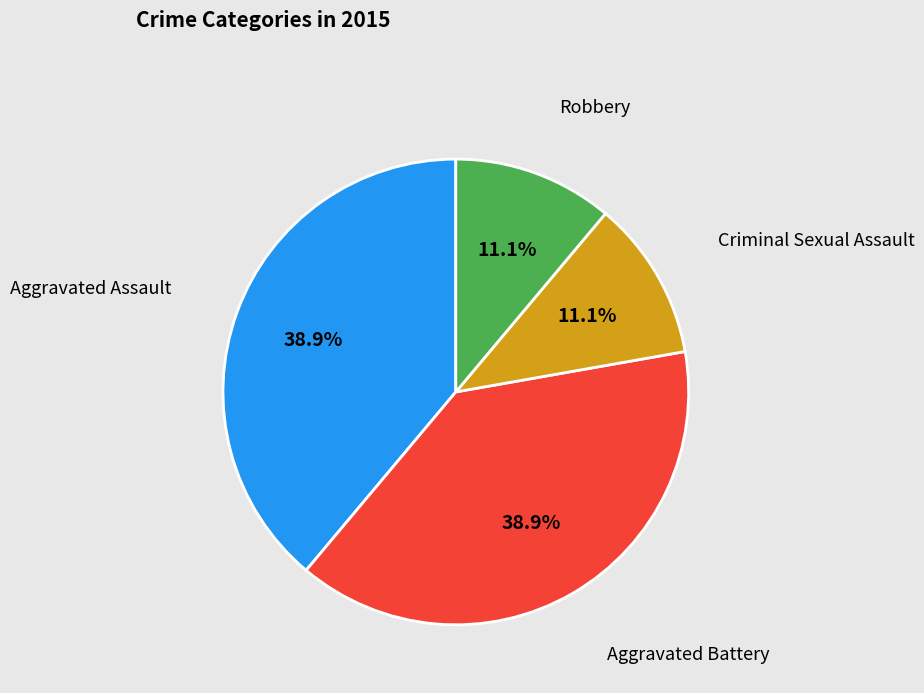

Is there a majority slice in this chart?

No